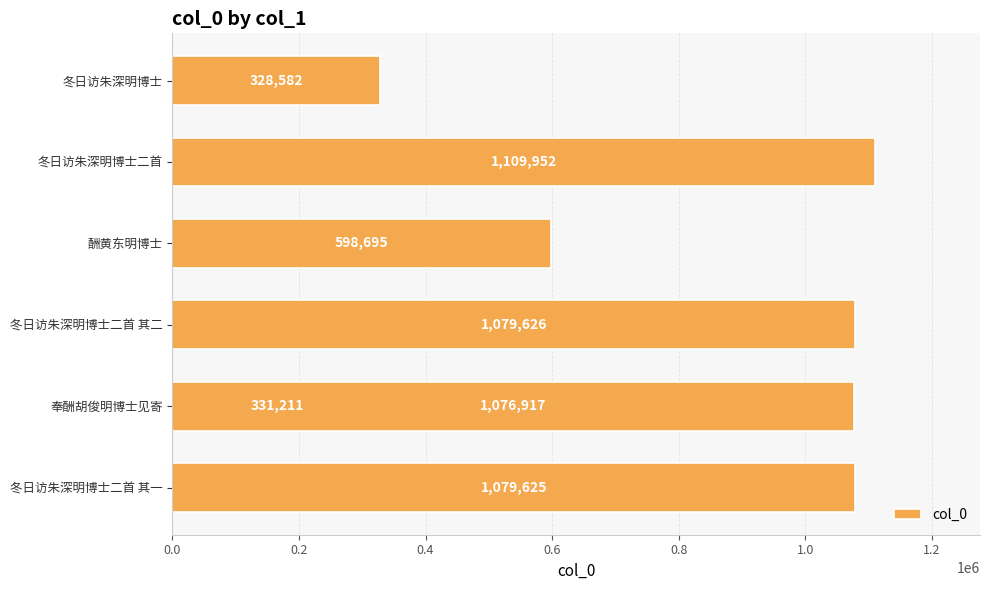

Does the chart contain stacked bars?

No